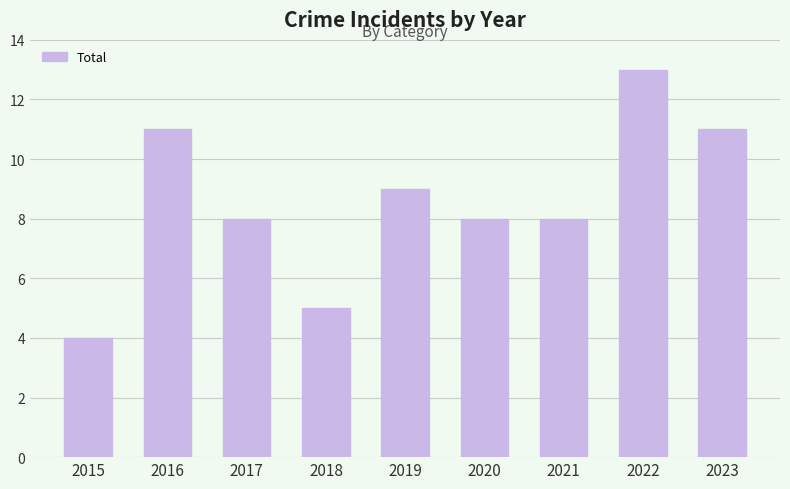

The chart shows a value of 18 at 2023. True or false?

False